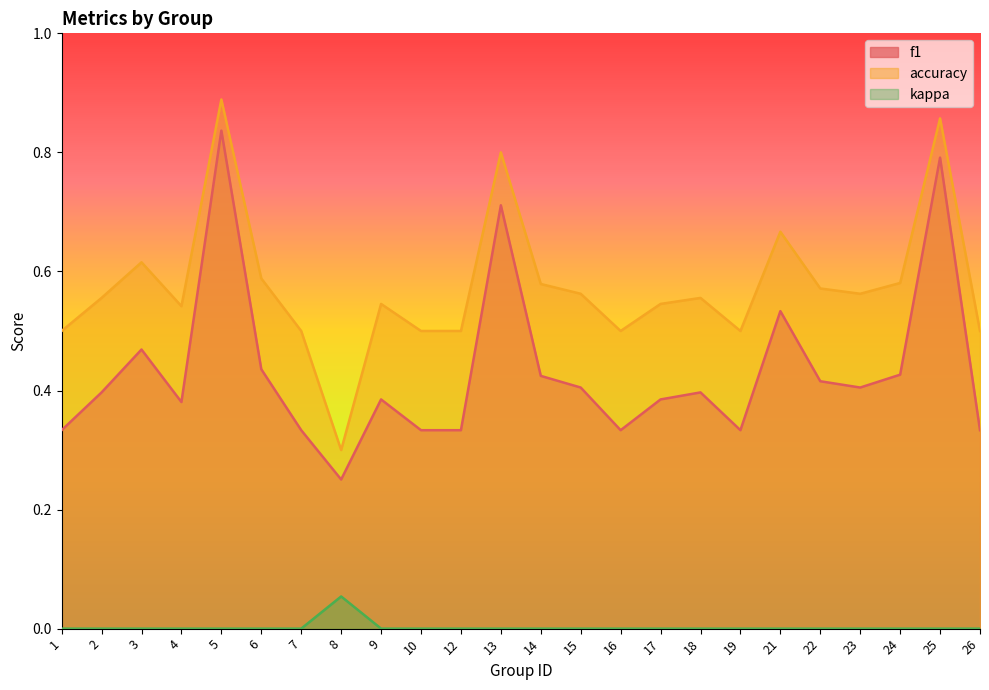

Which series has the widest spread of values?

accuracy